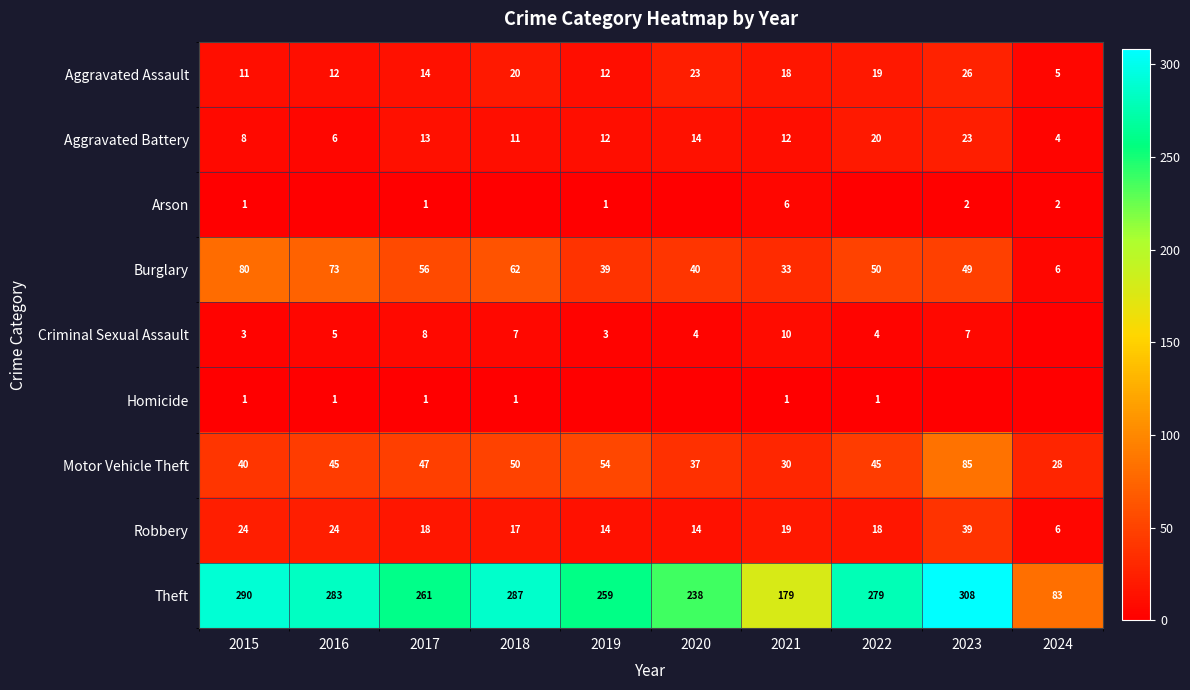

What is the spread (max minus min) of values at 2018?

287